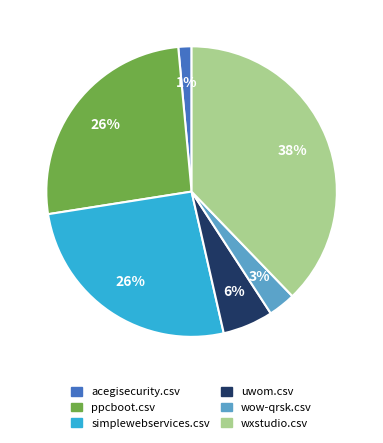

The acegisecurity.csv slice represents 1% of the pie. True or false?

True